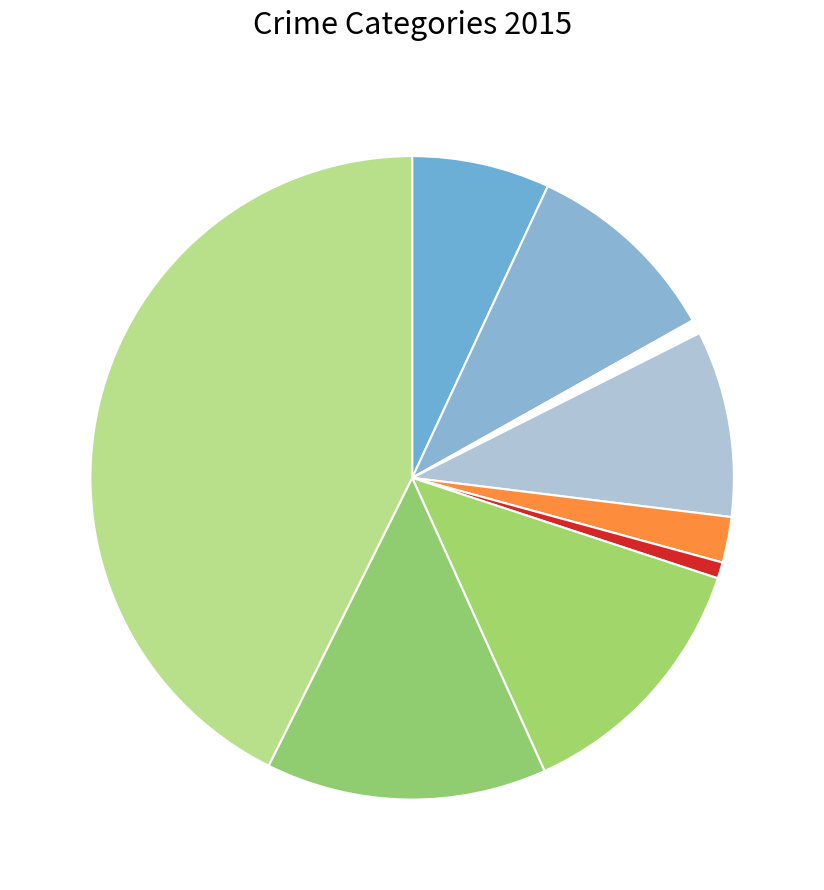

Is there any slice that represents more than half of the pie?

No